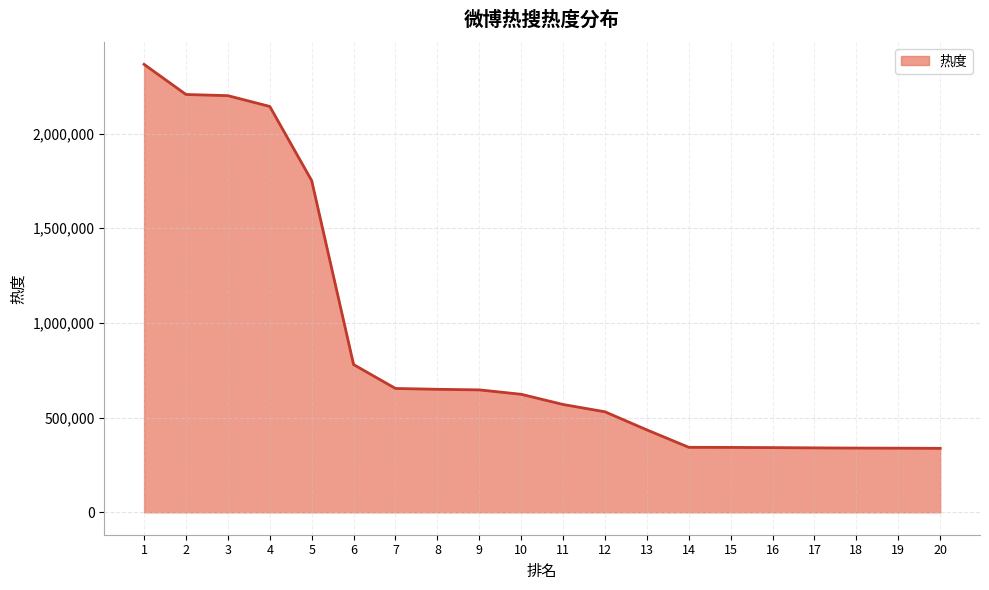

Approximately how many times larger is the value at 14 compared to 19?

1.0